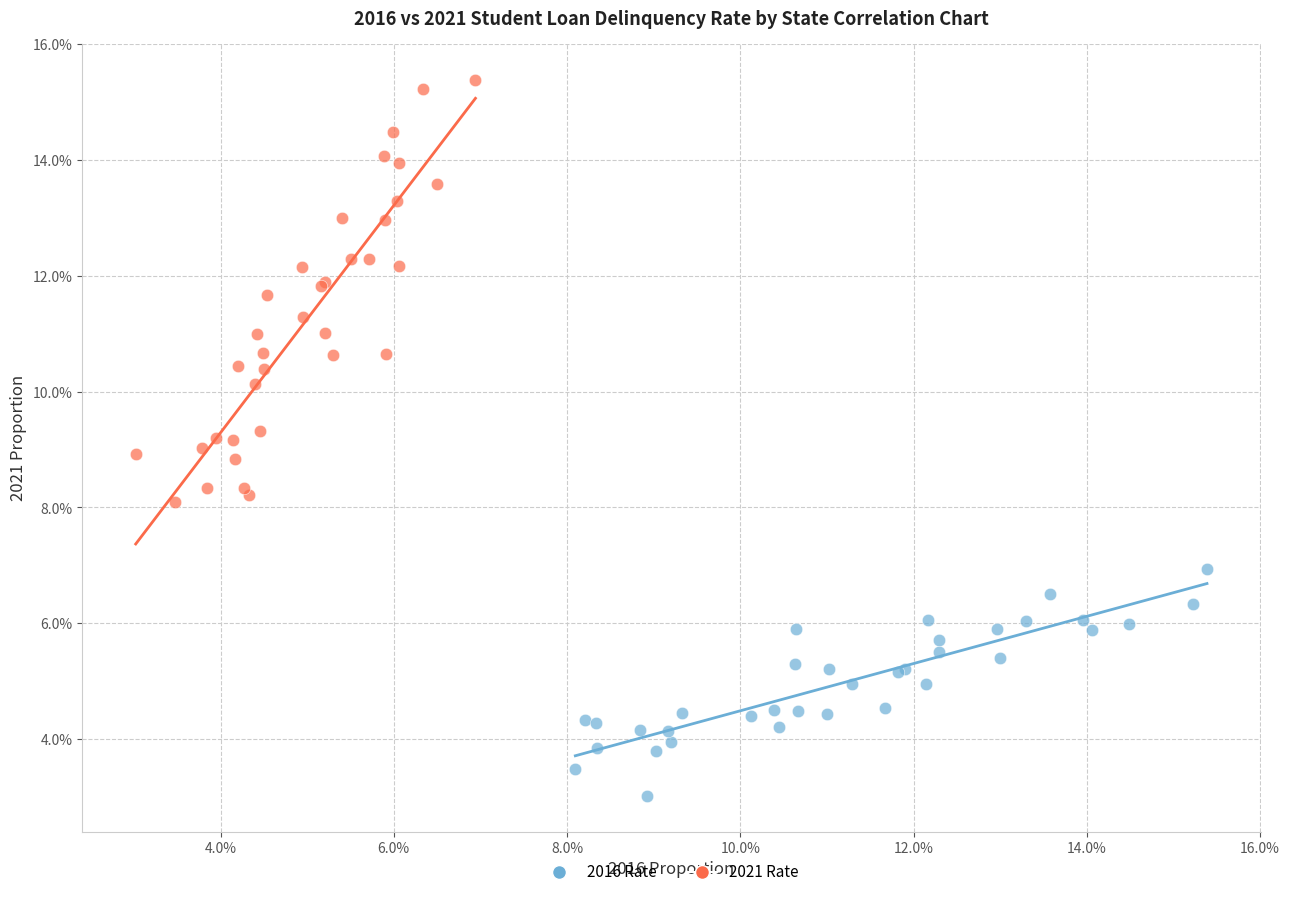

Which series has the largest Y range (max minus min)?

2021 Rate